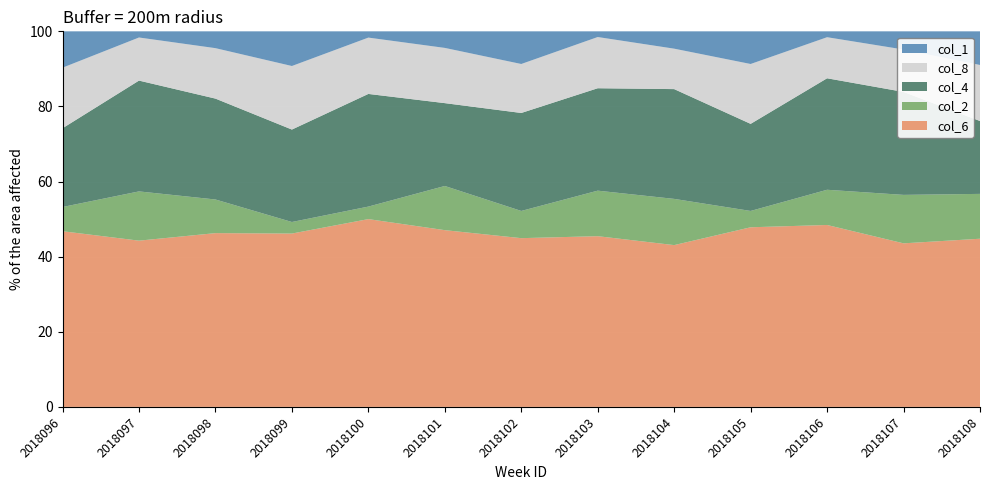

What is the difference between the col_6 values at 2018104 and 2018099?

3.1